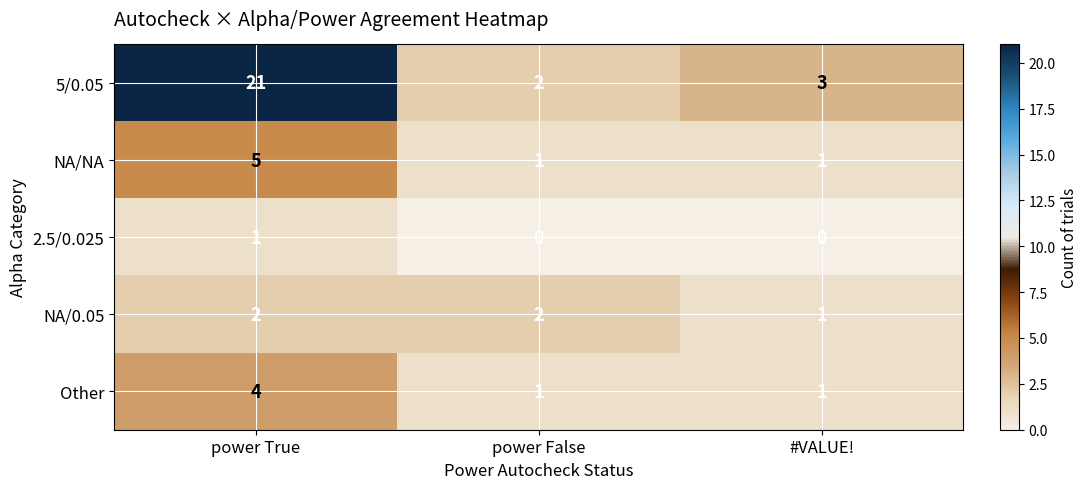

What is the sum of the NA/NA values at power True and #VALUE!?

6